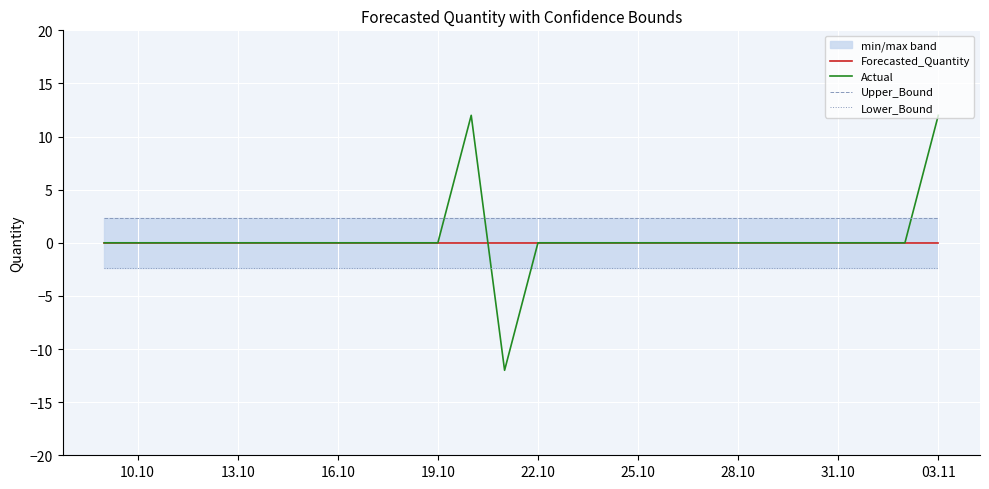

Rank the series by their maximum value, from highest to lowest.

Actual, Upper_Bound, Forecasted_Quantity, Lower_Bound